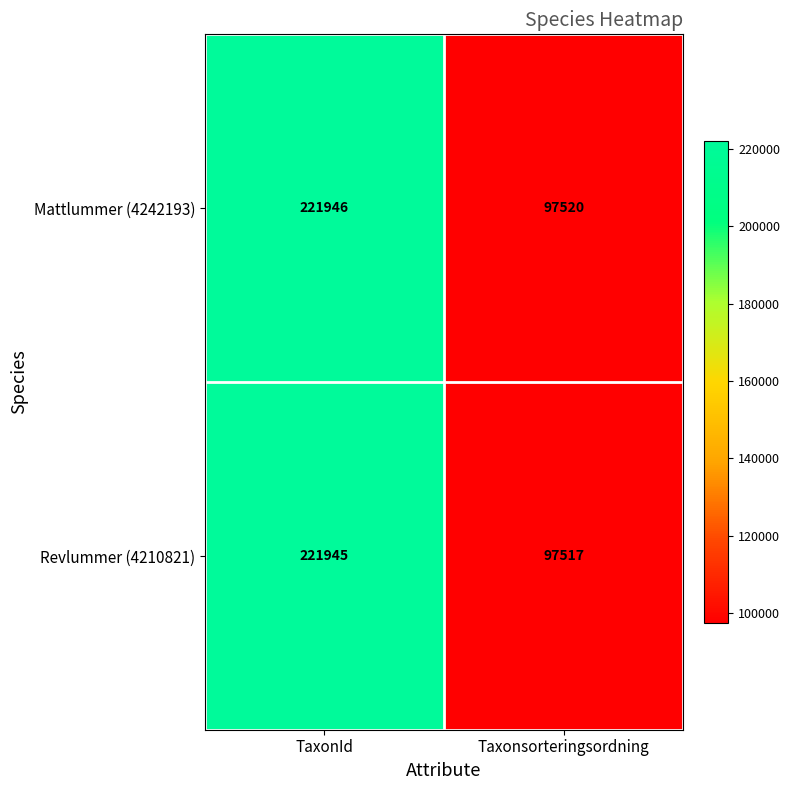

At which category is the sum across all series the highest?

TaxonId